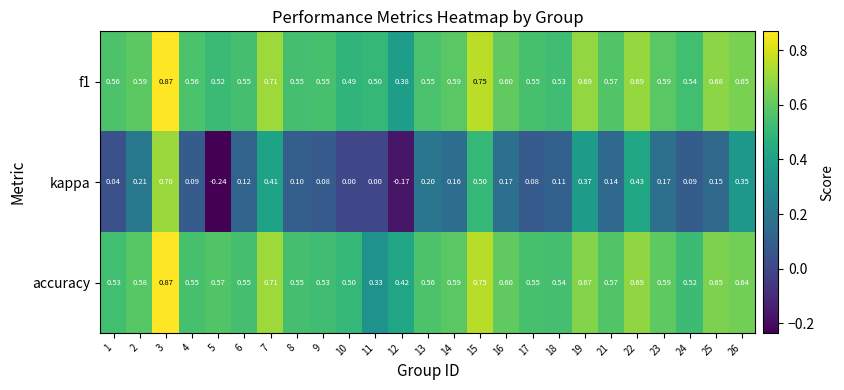

Is the value of f1 at 5 greater than the value of accuracy at 19?

No